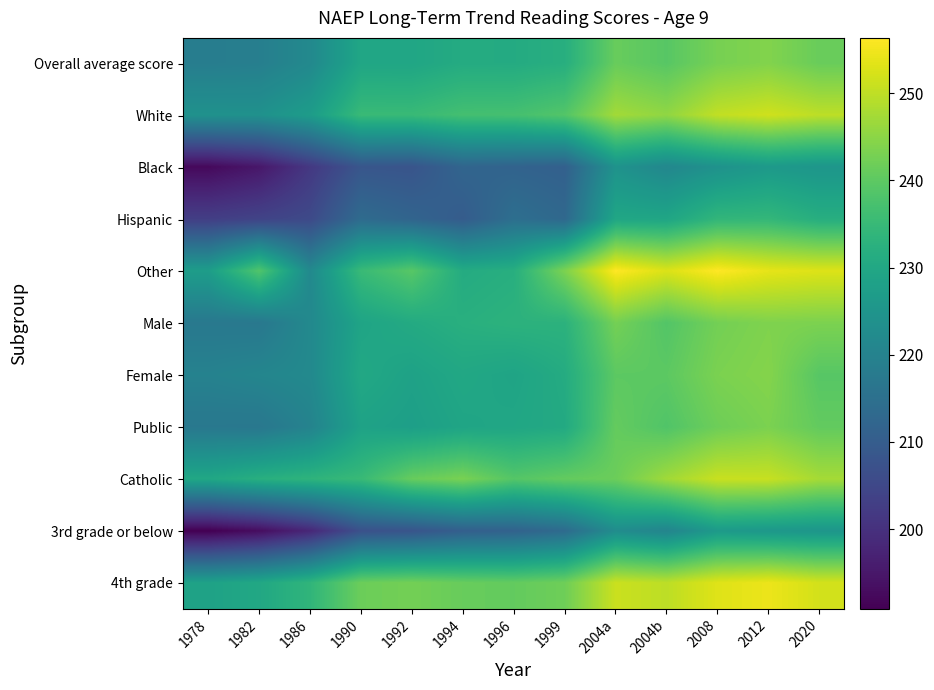

What is the difference between the highest and lowest values at 1982?

45.4